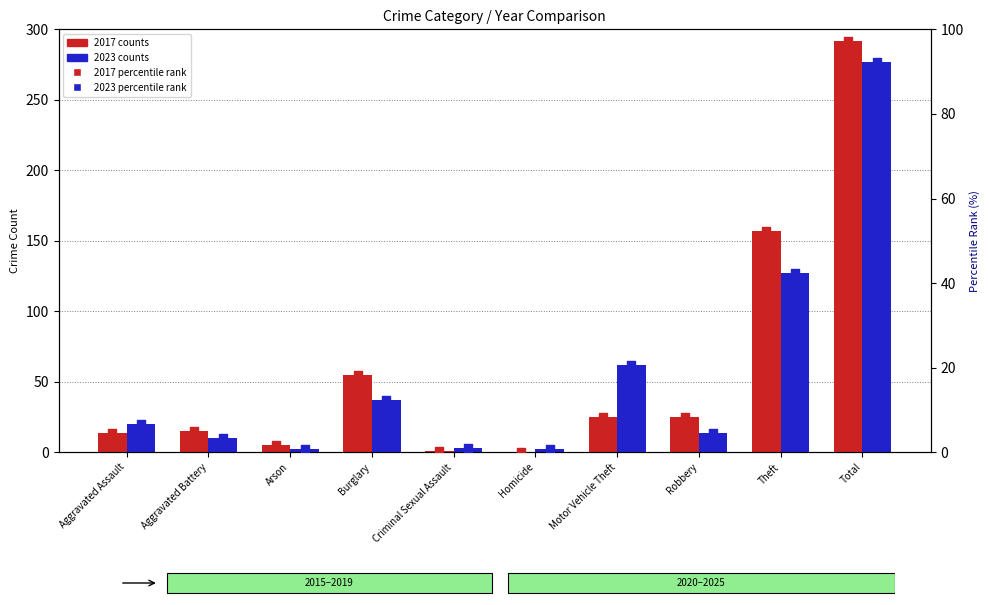

What are all the series names shown in the legend?

2017 counts, 2023 counts, 2017 percentile rank, 2023 percentile rank